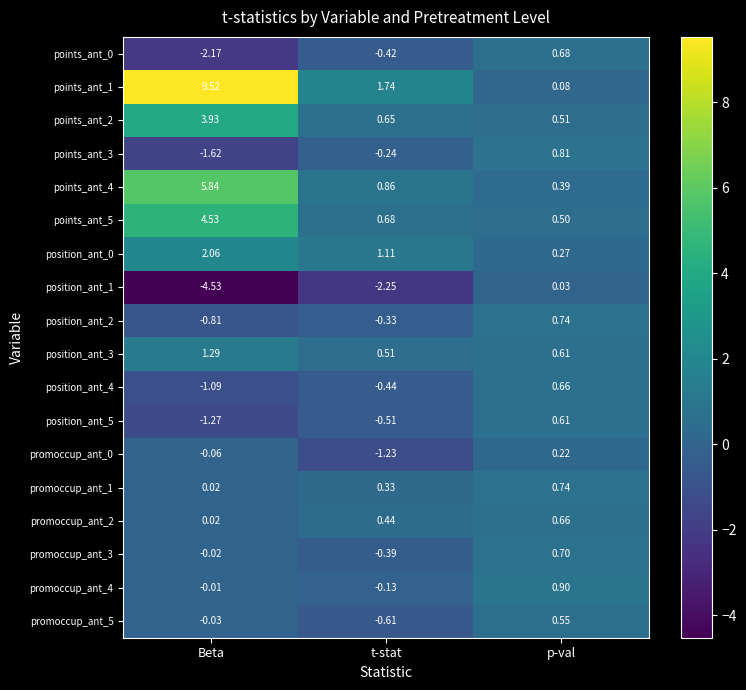

Rank the categories by points_ant_1 value from highest to lowest.

Beta, t-stat, p-val